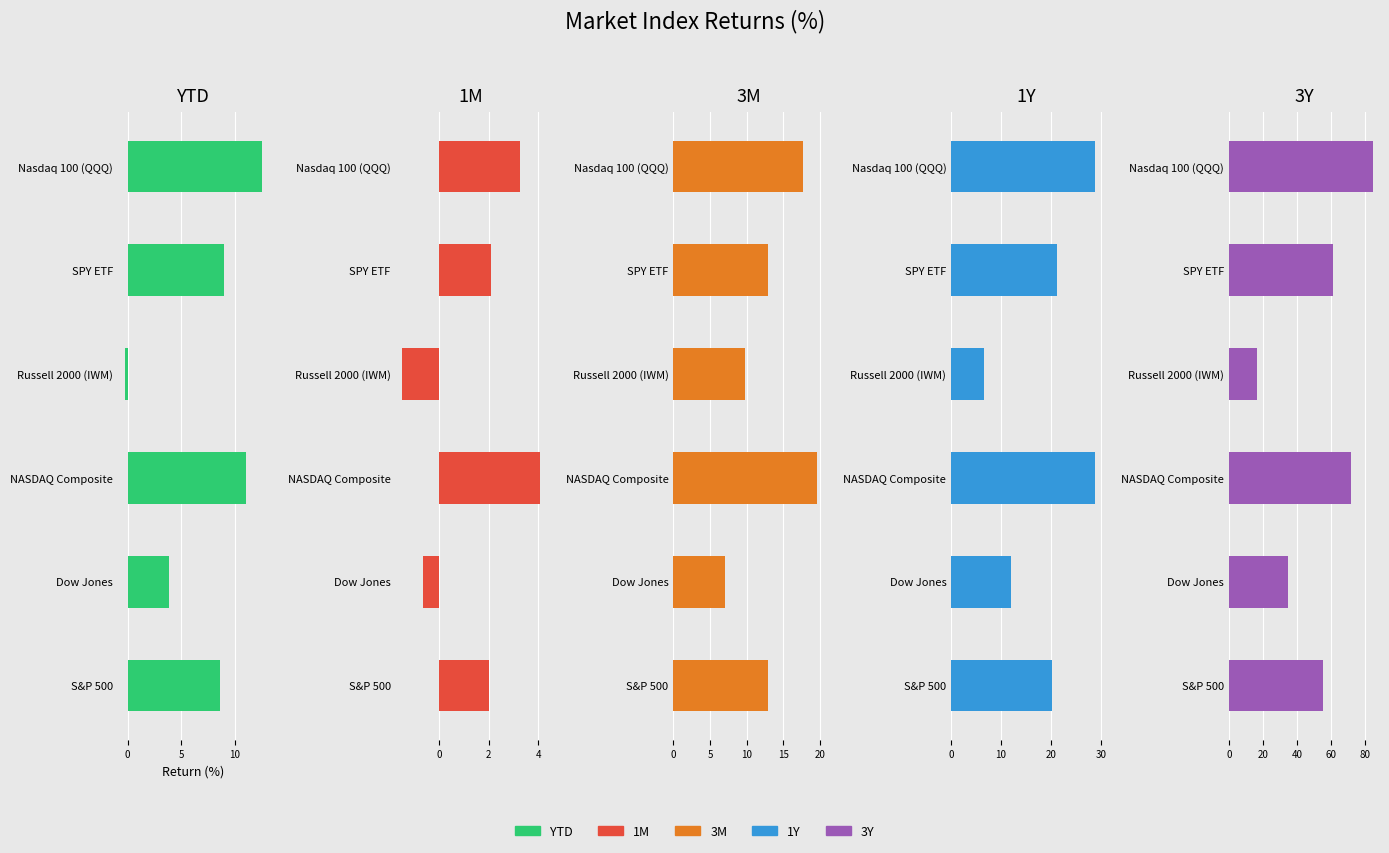

What is the maximum value for 3M?

19.6